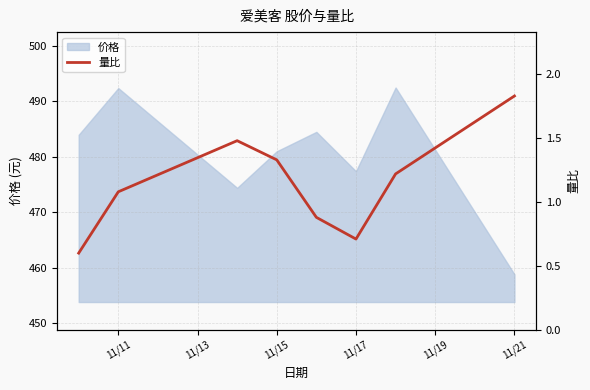

What is the average value?

1.1